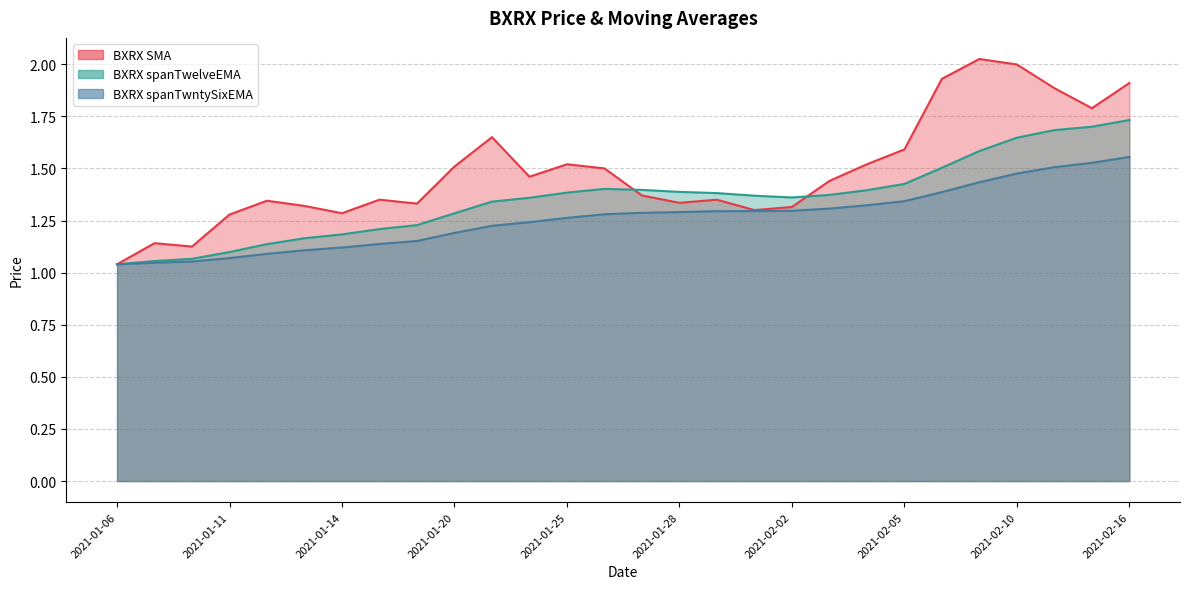

Rank the series by their maximum value, from highest to lowest.

BXRX SMA, BXRX spanTwelveEMA, BXRX spanTwntySixEMA